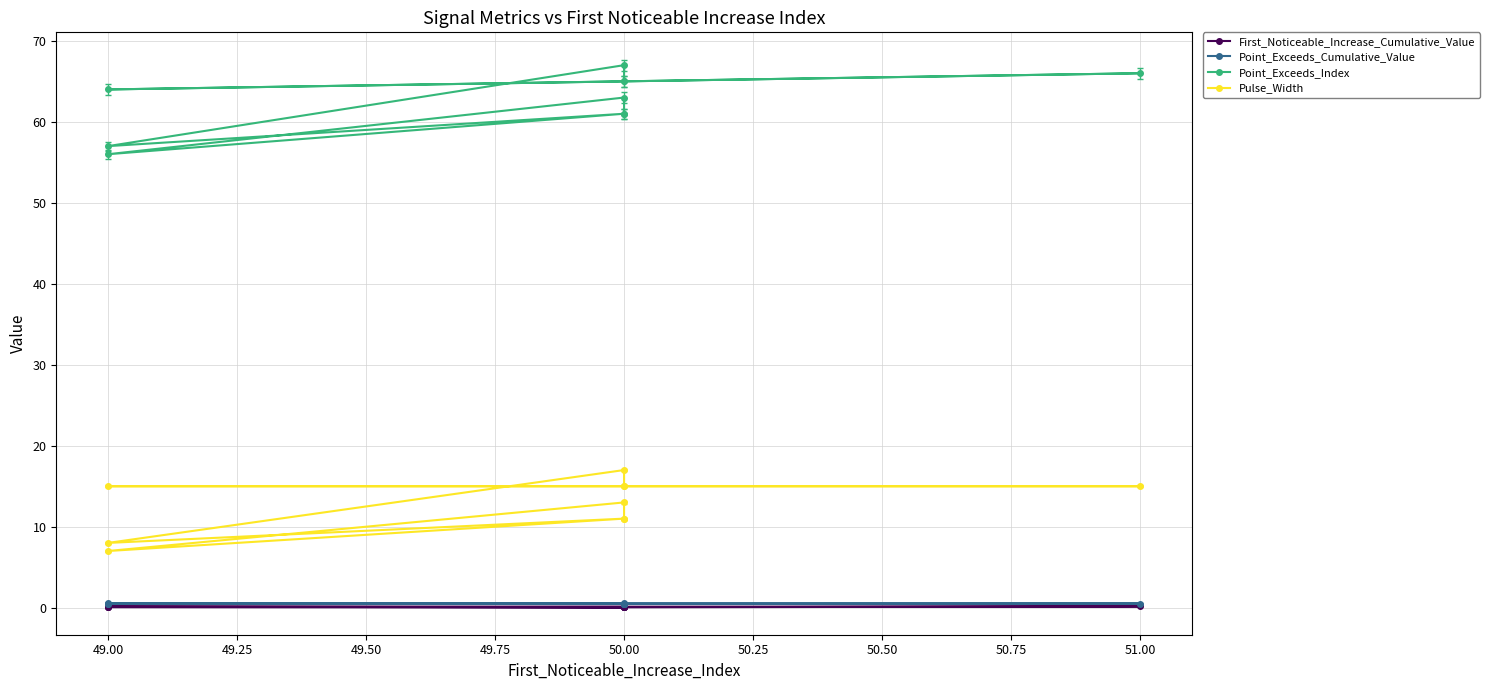

What position from the right is 51.00?

1